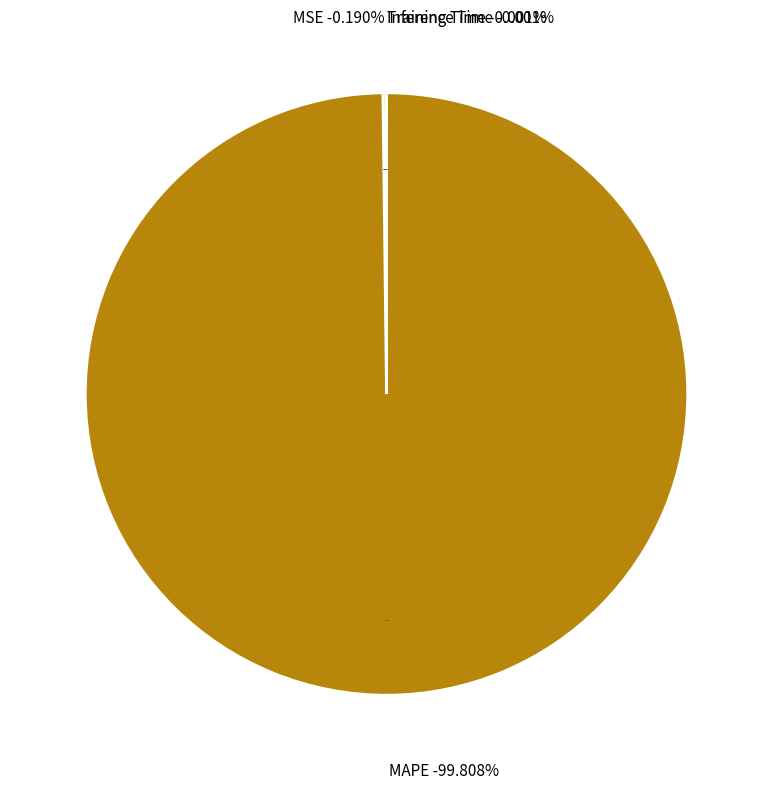

How much of the chart is everything except MSE?

99.8%